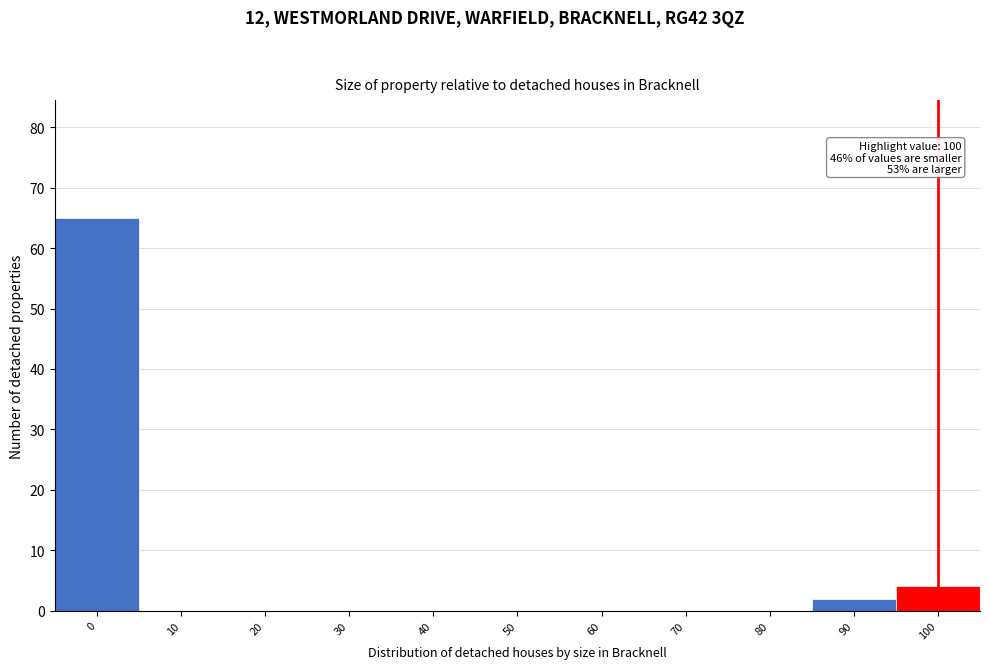

Reading right to left, list all the values displayed in this chart.

100=4	90=2	80=0	70=0	60=0	50=0	40=0	30=0	20=0	10=0	0=65